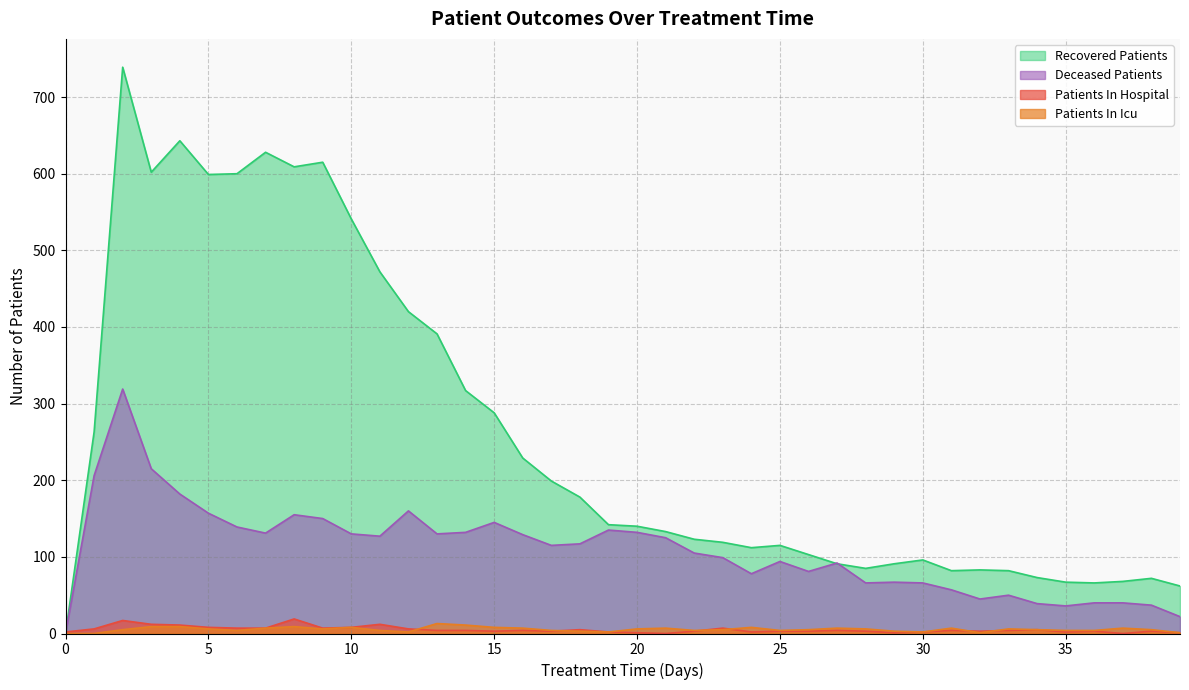

Reading left to right, what are all the values shown in this chart?

patients_in_hospital: 2	6	17	12	11	8	7	7	19	7	8	12	6	4	4	3	4	3	5	2	1	0	3	7	2	3	3	4	3	1	2	4	3	4	5	2	3	0	3	1
patients_in_icu: 0	0	5	9	9	6	4	7	9	6	8	4	2	13	11	8	7	4	3	2	6	7	4	5	8	4	5	7	6	3	2	7	1	6	5	4	4	7	5	1
recovered_patients: 0	263	739	602	643	599	600	628	609	615	541	472	420	391	317	288	229	199	178	142	140	133	123	119	112	115	103	91	85	91	96	82	83	82	73	67	66	68	72	62
deceased_patients: 0	206	319	215	182	157	139	131	155	150	130	127	160	130	132	145	129	115	117	135	132	125	105	99	78	94	81	92	66	67	66	57	45	50	39	36	40	40	37	22